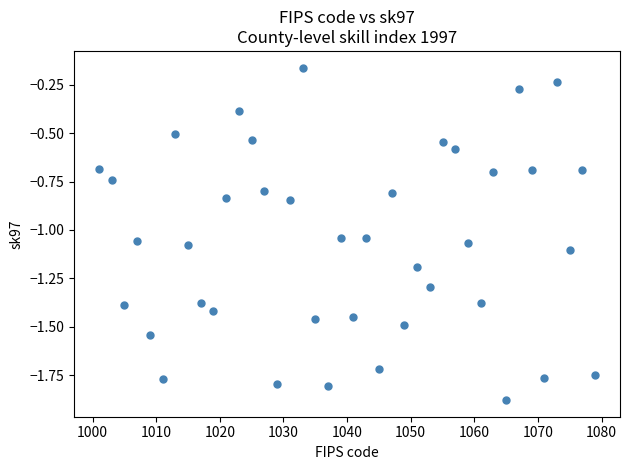

What is the range of Y values (max minus min)?

1.7